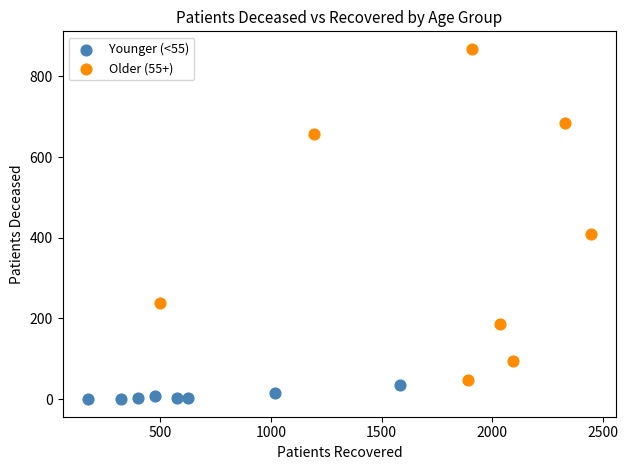

Which series has the widest spread of Y values?

Older (55+)